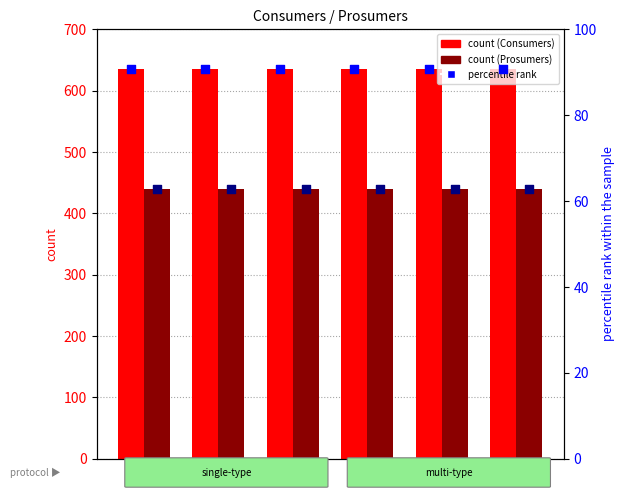

Which series has the largest Y range (max minus min)?

Consumers